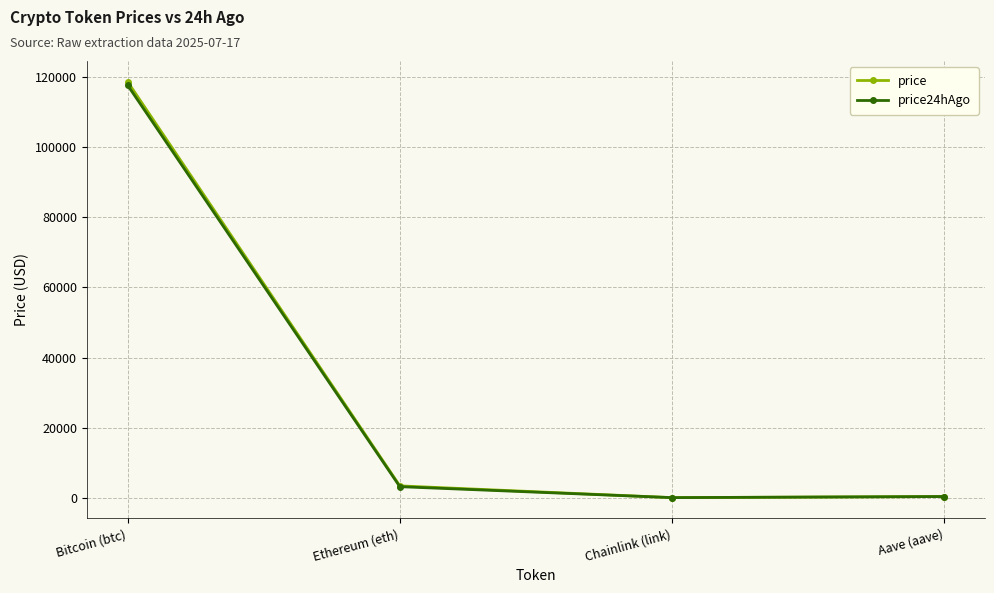

What is the value of the price24hAgo point at the 4th from the left?

329.4